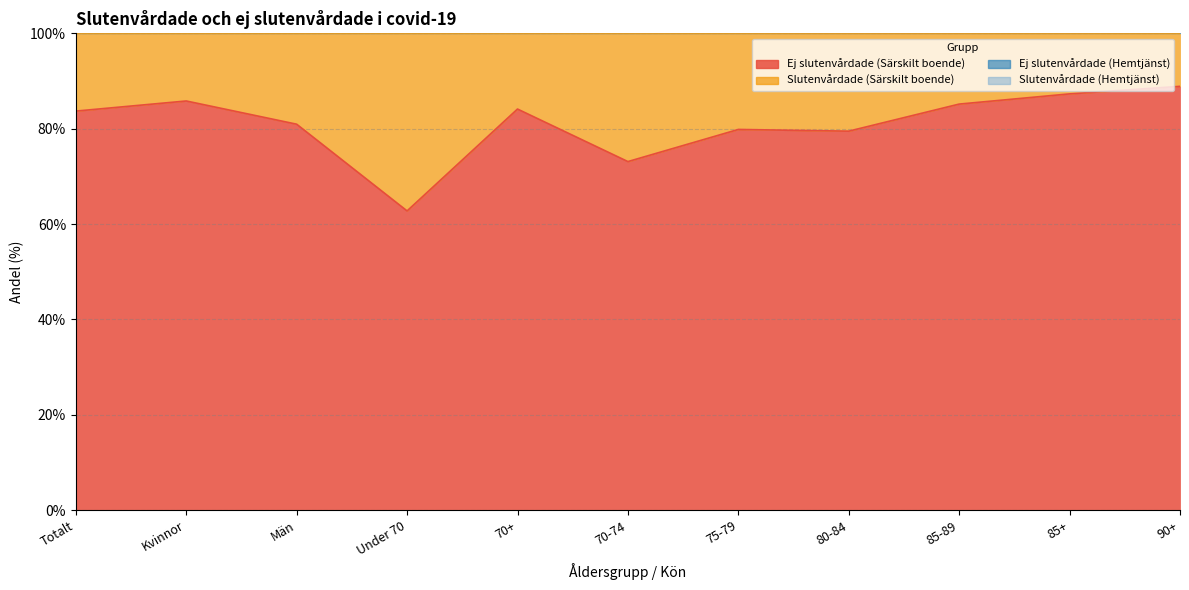

True or false: Ej slutenvårdade (Hemtjänst) has more than 2 points higher than both neighbors.

False